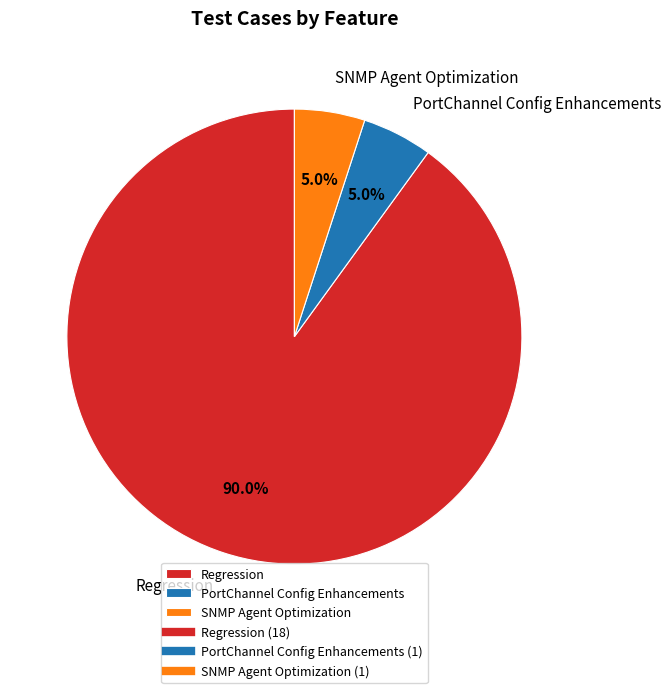

How much of the chart is everything except Regression?

10.0%